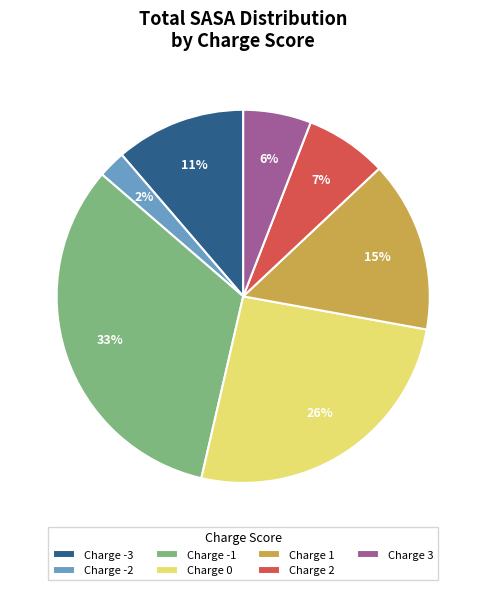

Do Charge 3 and Charge 1 together represent more than half of the pie?

No